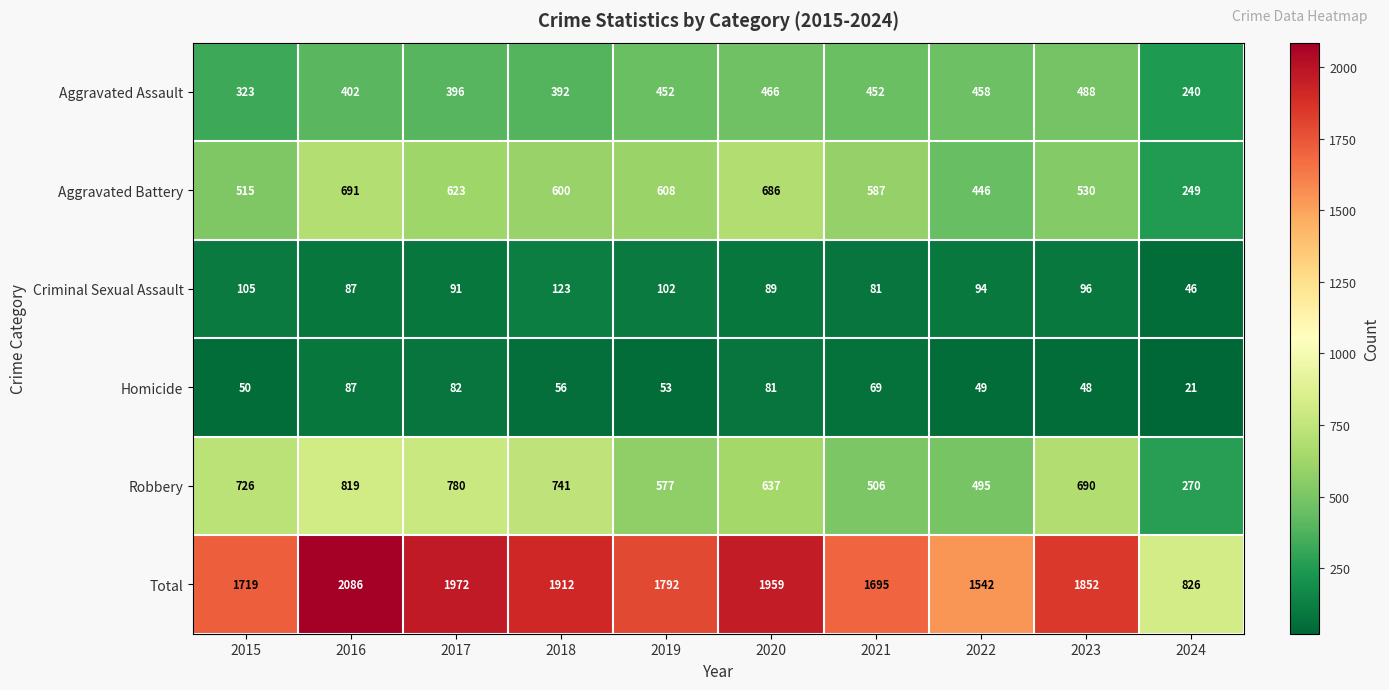

Between 2015 and 2019, which series saw the biggest shift?

Robbery